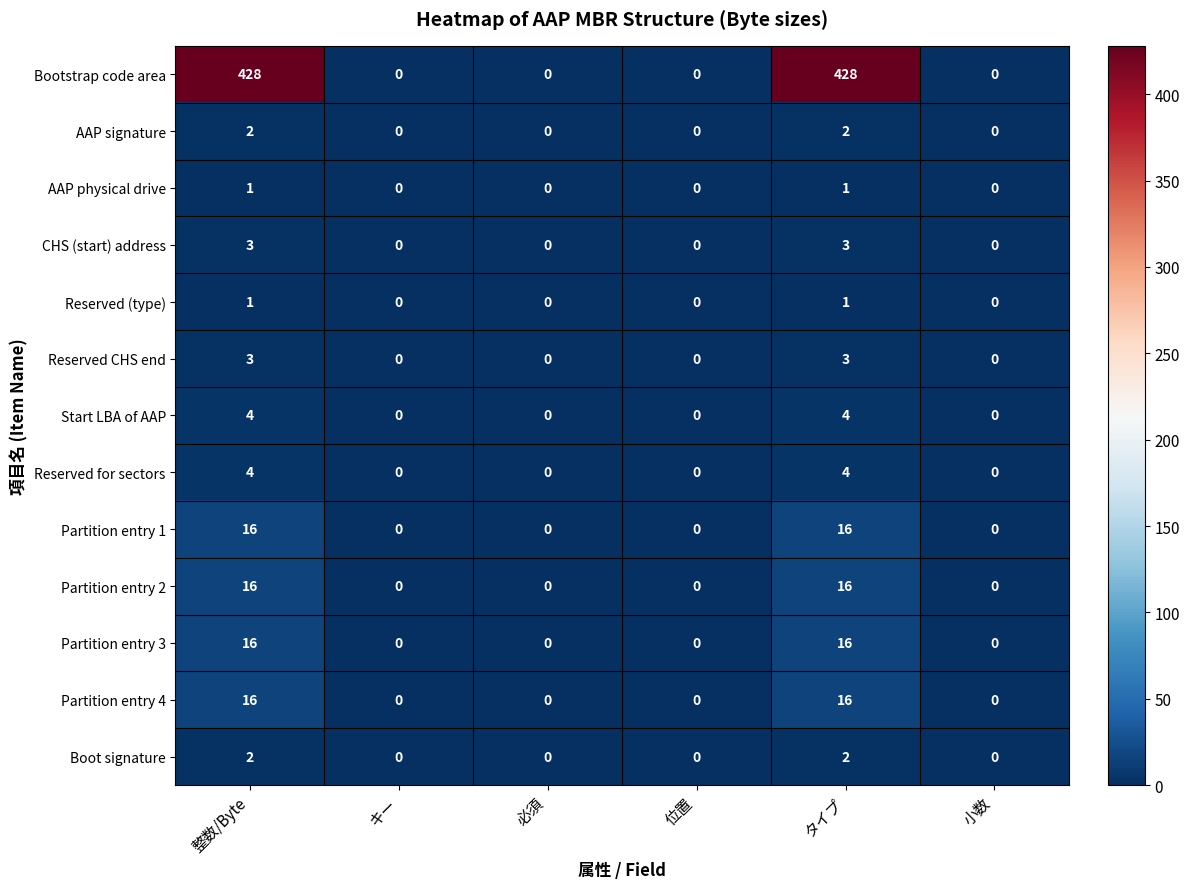

What is the total value across all series at 整数/Byte?

512